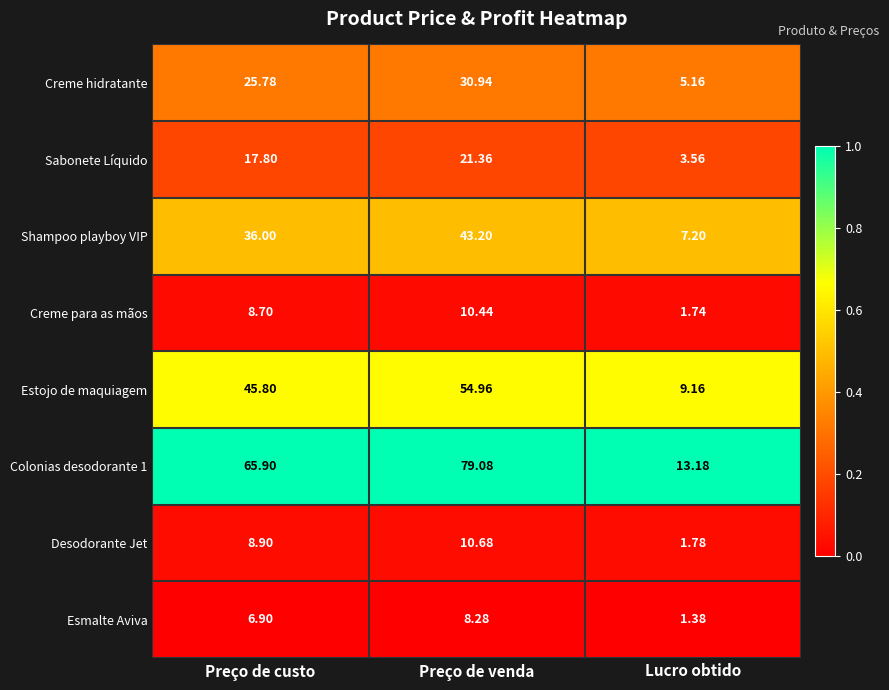

At which label does Desodorante Jet reach its minimum?

Lucro obtido